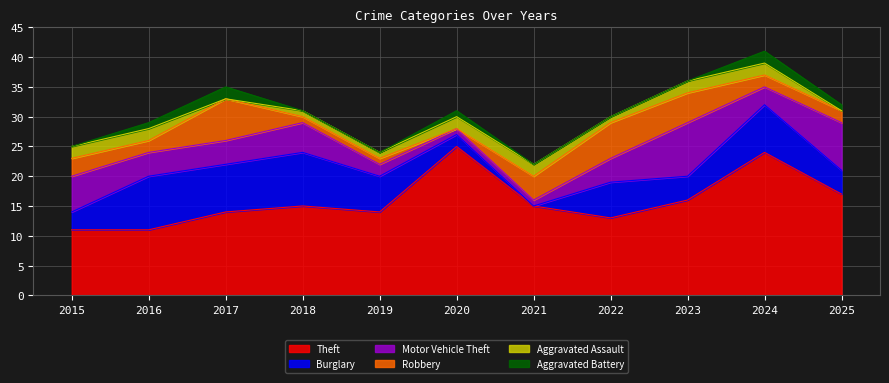

What are all the series names shown in the legend?

Theft, Burglary, Motor Vehicle Theft, Robbery, Aggravated Assault, Aggravated Battery